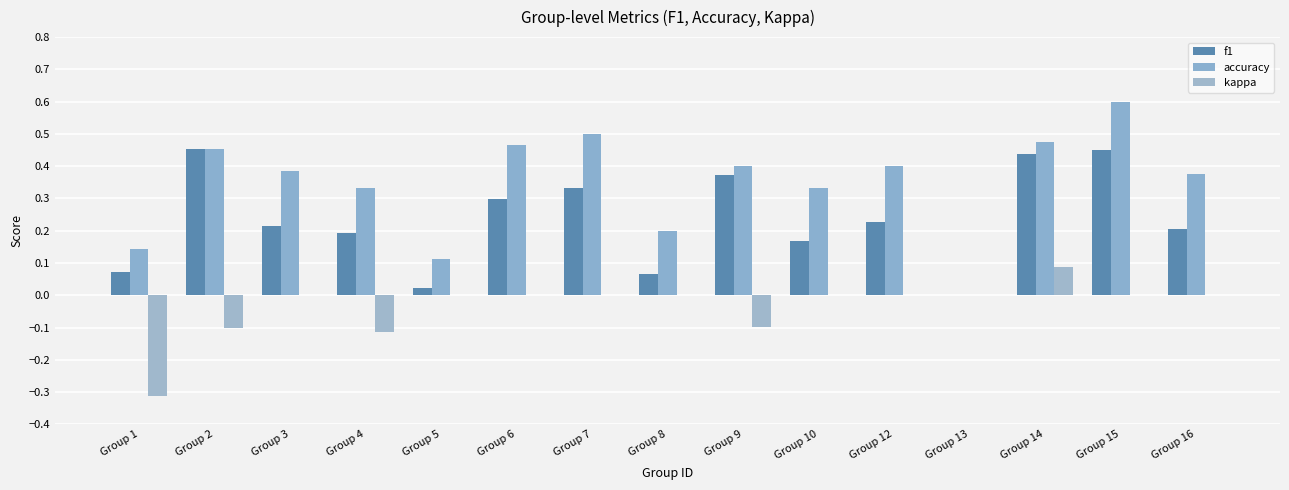

How many groups of bars are there?

15